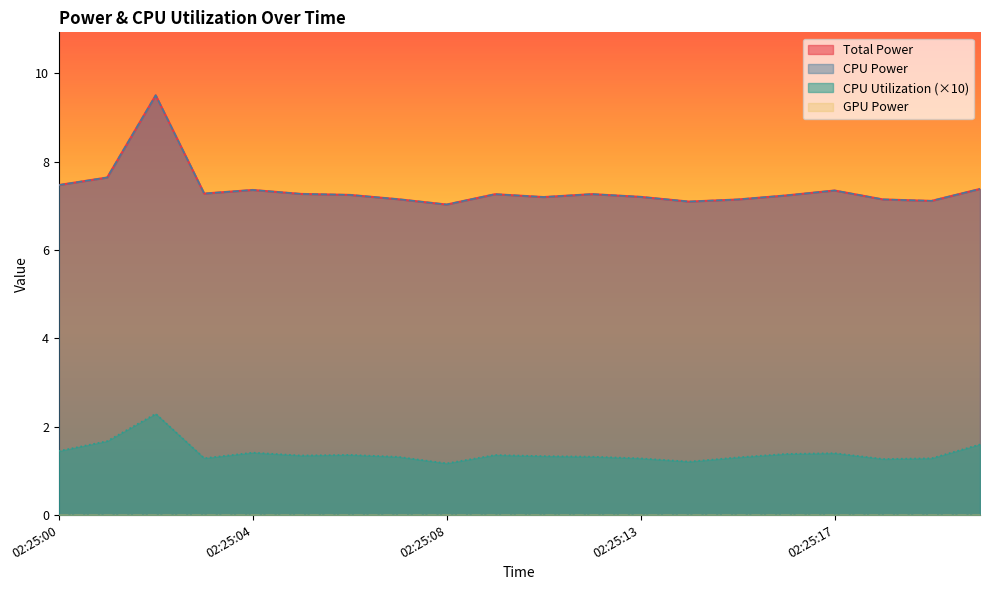

What is the maximum value for CPU Utilization?

2.3